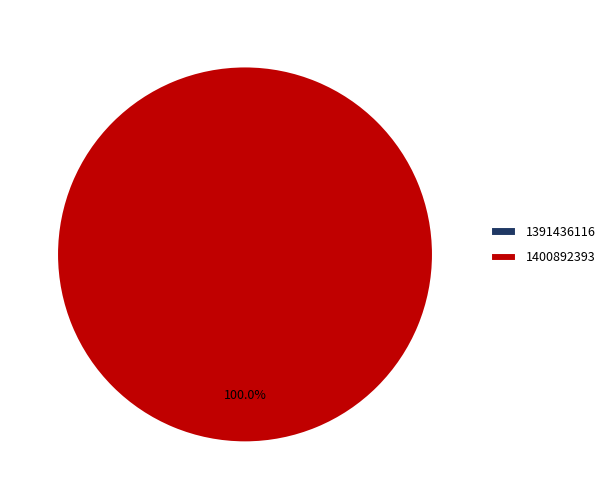

What is the smallest slice in the pie chart?

1391436116